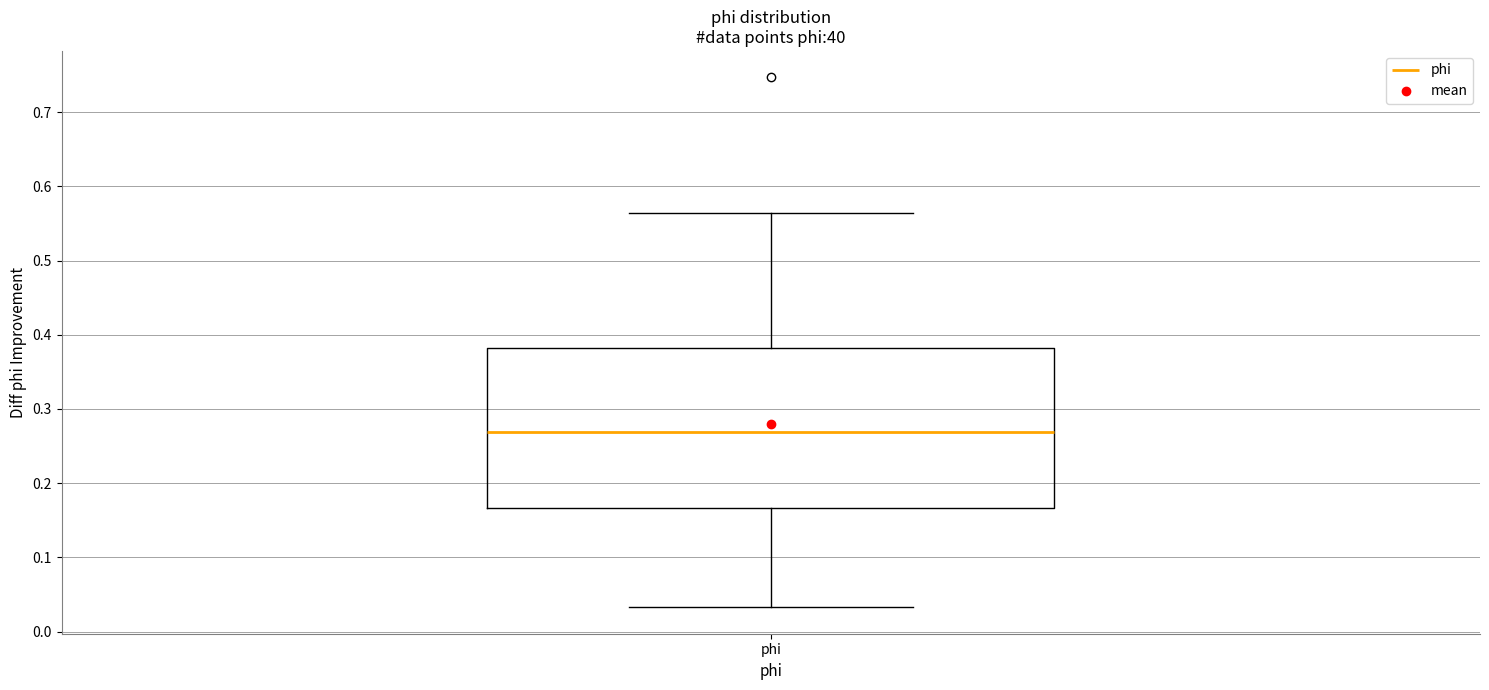

Where does the lower whisker of the box for phi end on the y-axis? The values are not printed on the chart, so give them approximately, as read against the axis.

0.03